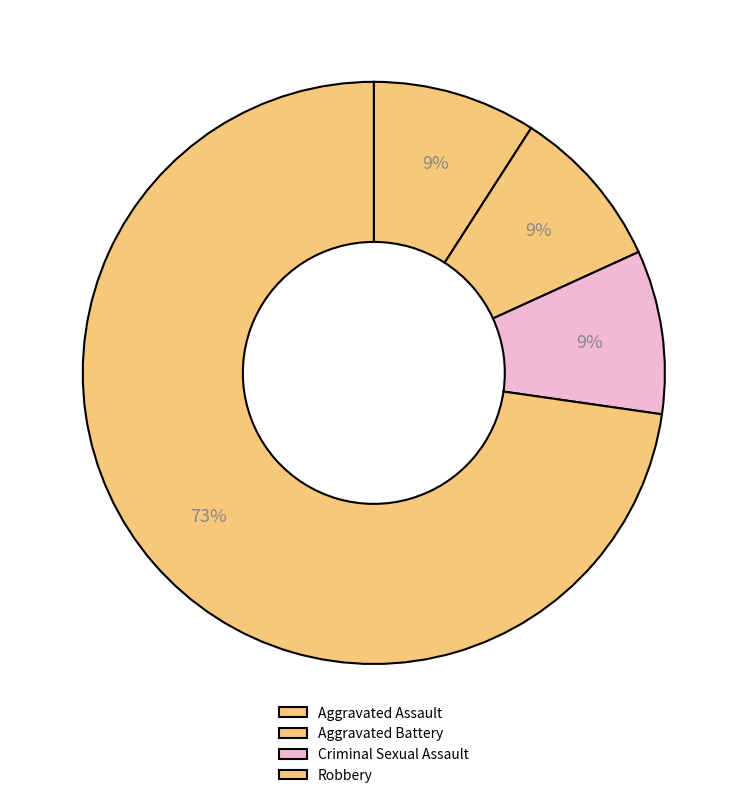

Is Aggravated Assault the majority of the pie?

No